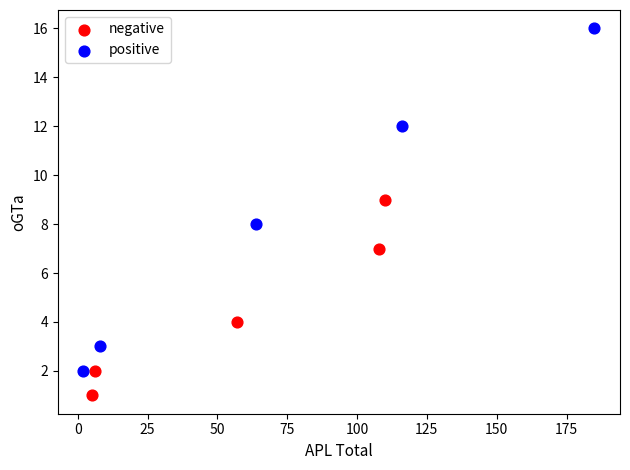

Which series has the widest spread of Y values?

positive